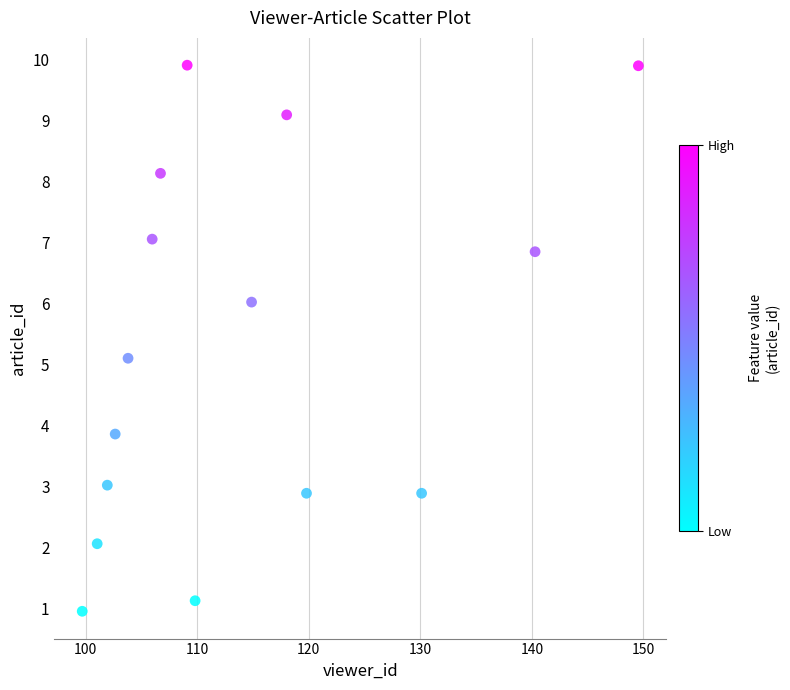

What is the range of Y values (max minus min)?

9.0